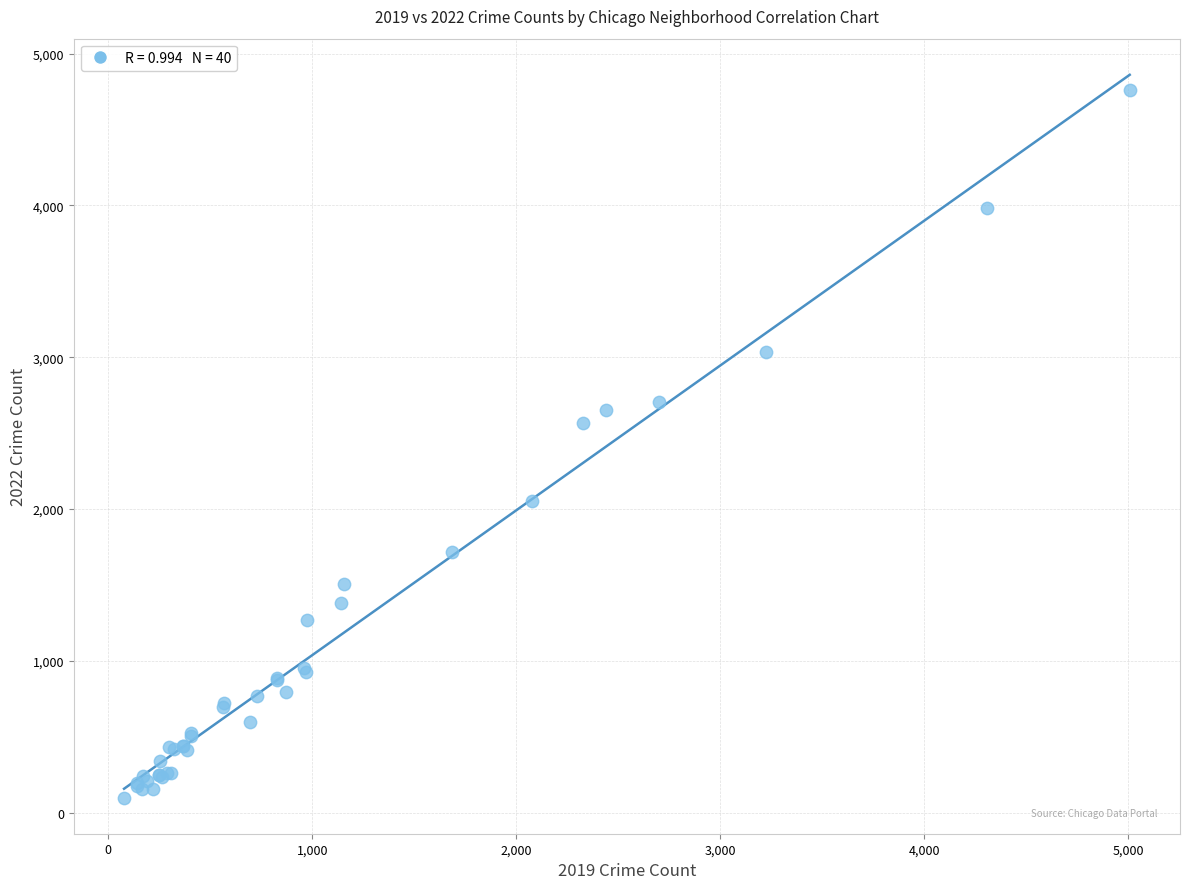

What Y value in the scatter plot is closest to 2430?

2566